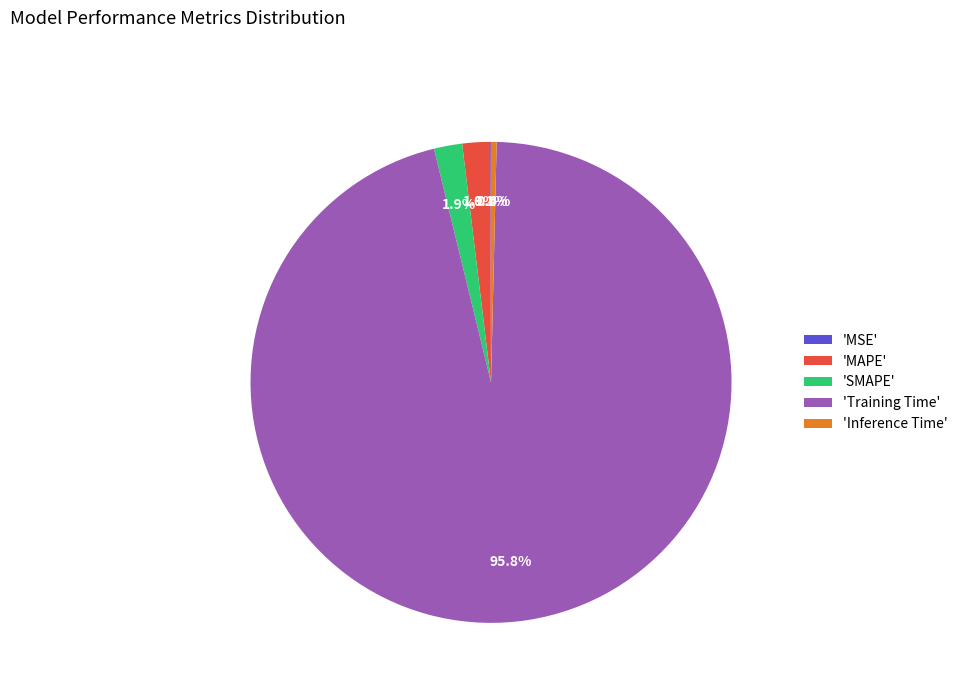

Which category has the biggest portion of the pie?

'Training Time'